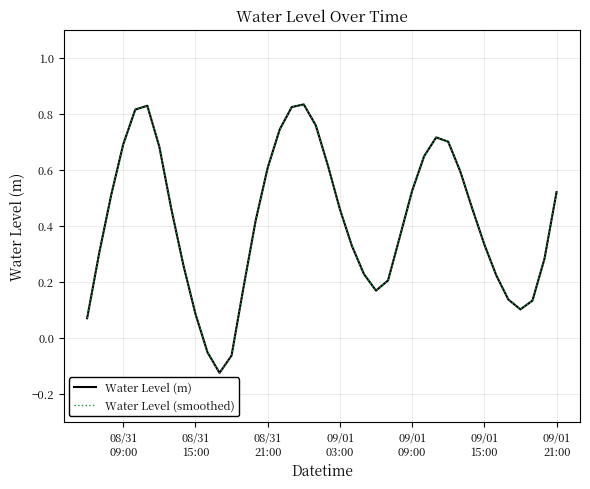

True or false: Water Level (m) and Water Level (smoothed) cross at least once.

False